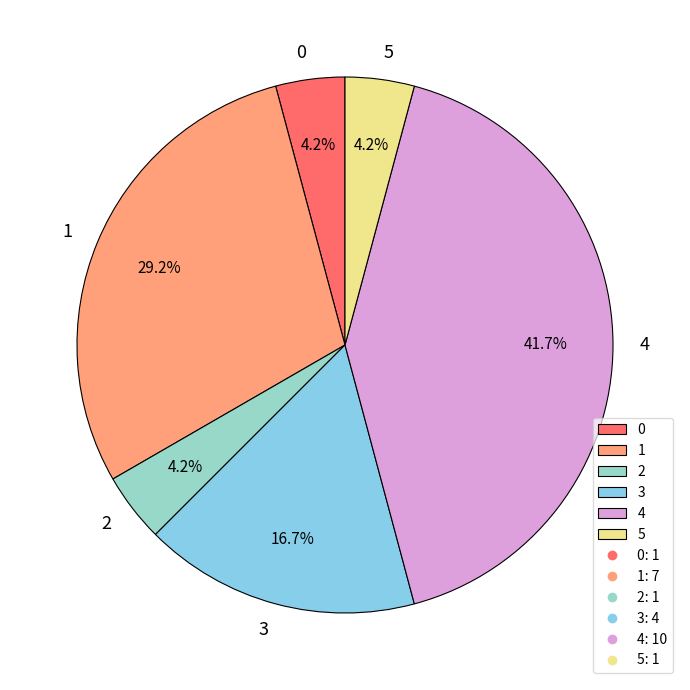

The 1 slice represents 29% of the pie. True or false?

True